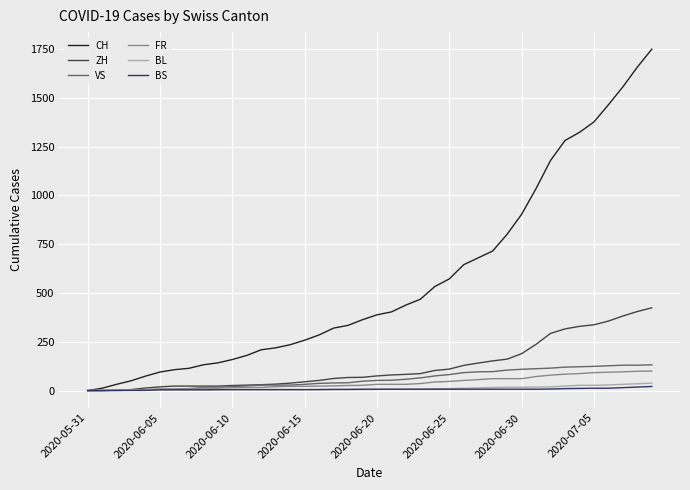

What is the maximum value for VS?

132